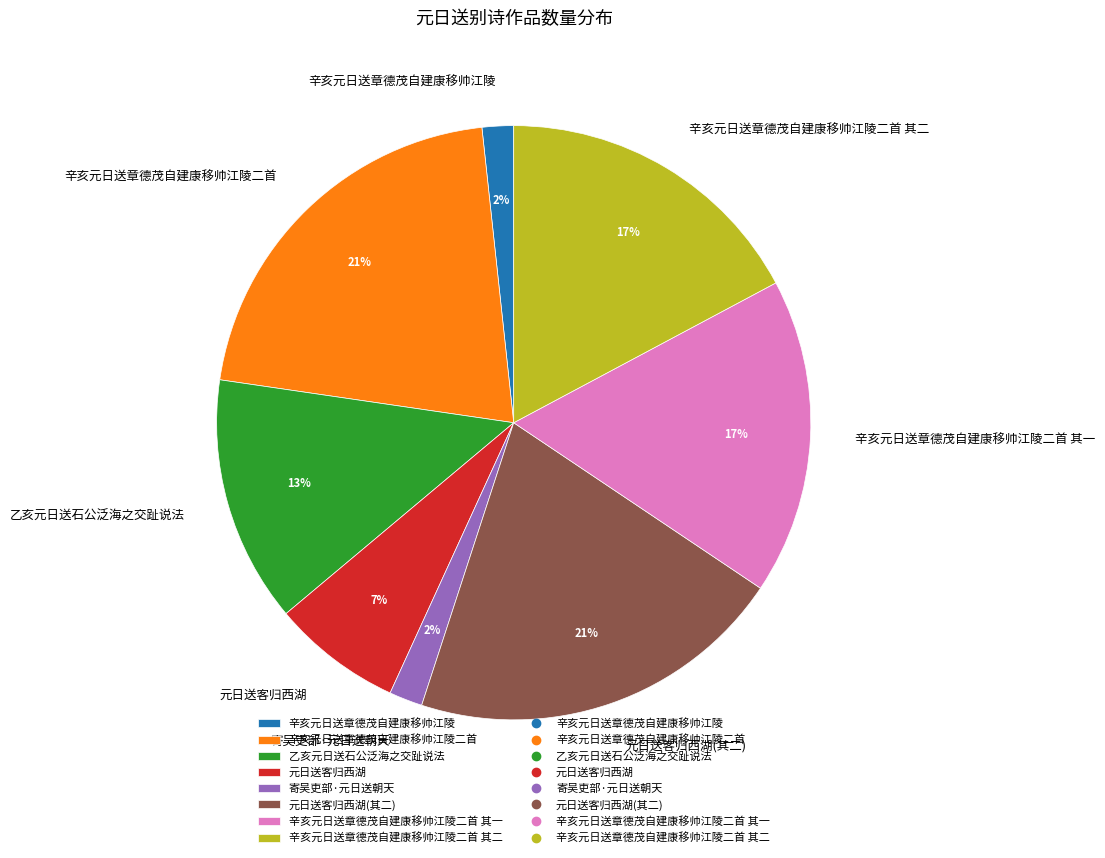

Is 辛亥元日送章德茂自建康移帅江陵二首 其二 the majority of the pie?

No